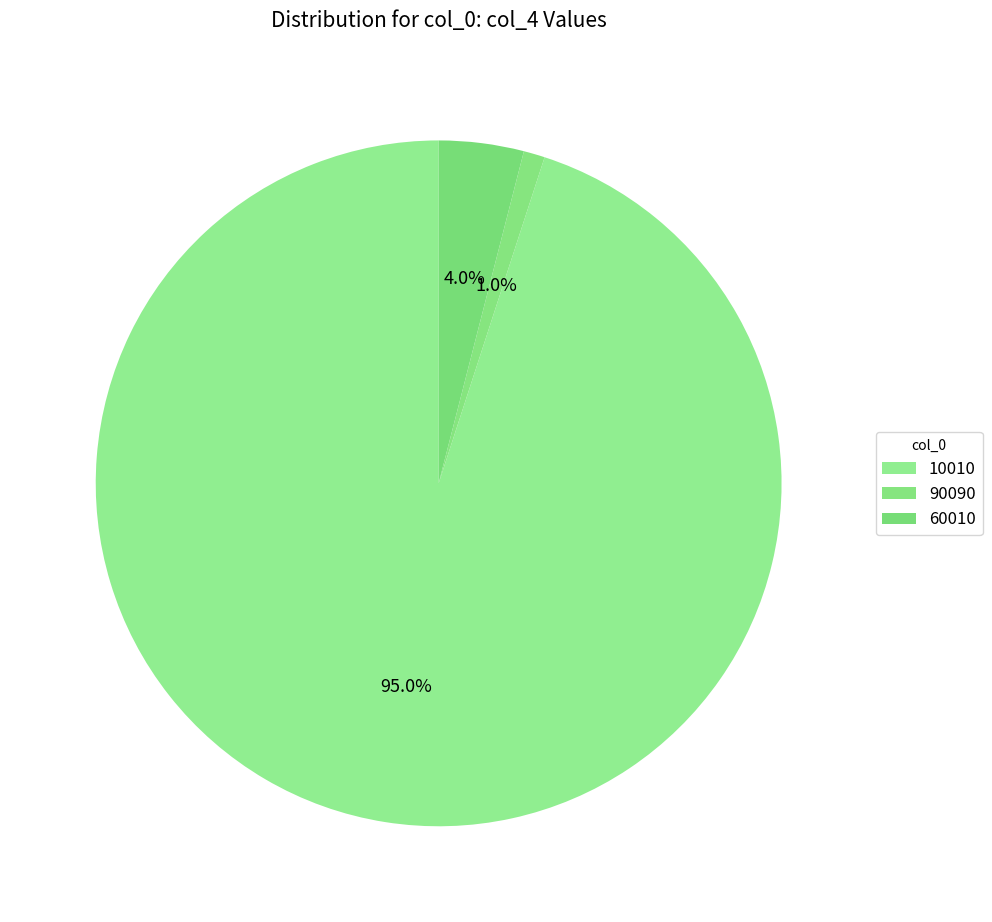

Count the number of slices in the pie.

3